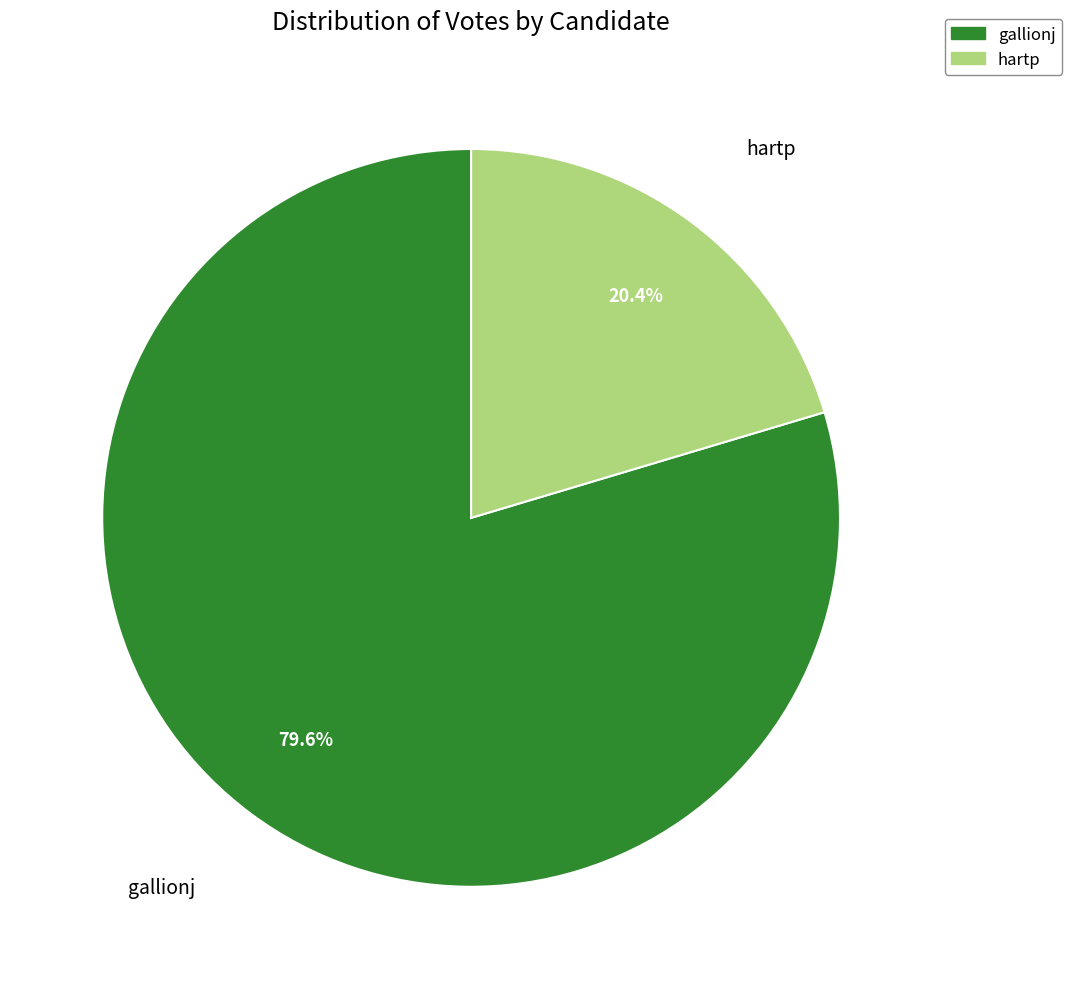

To the nearest percent, what is the average slice percentage?

50%